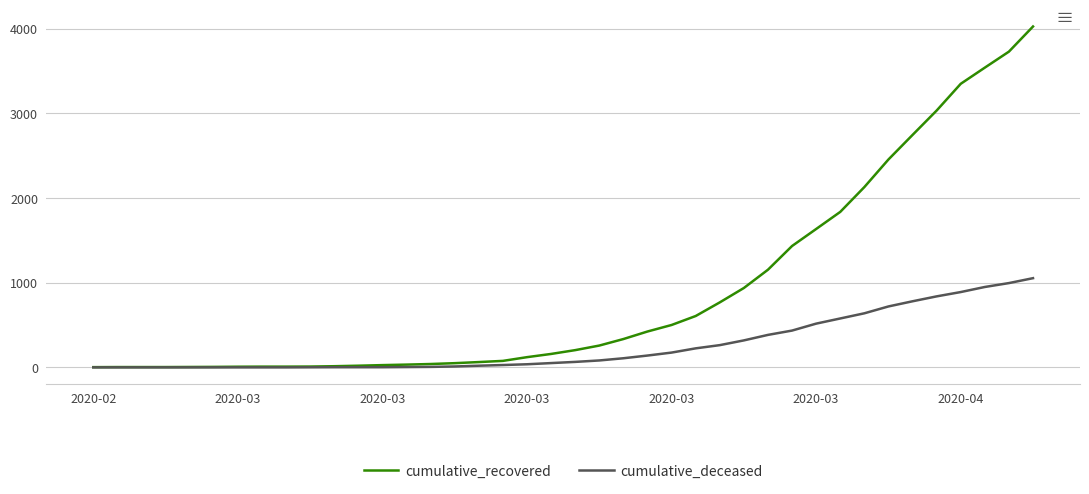

Which series has the largest range (max minus min)?

cumulative_recovered